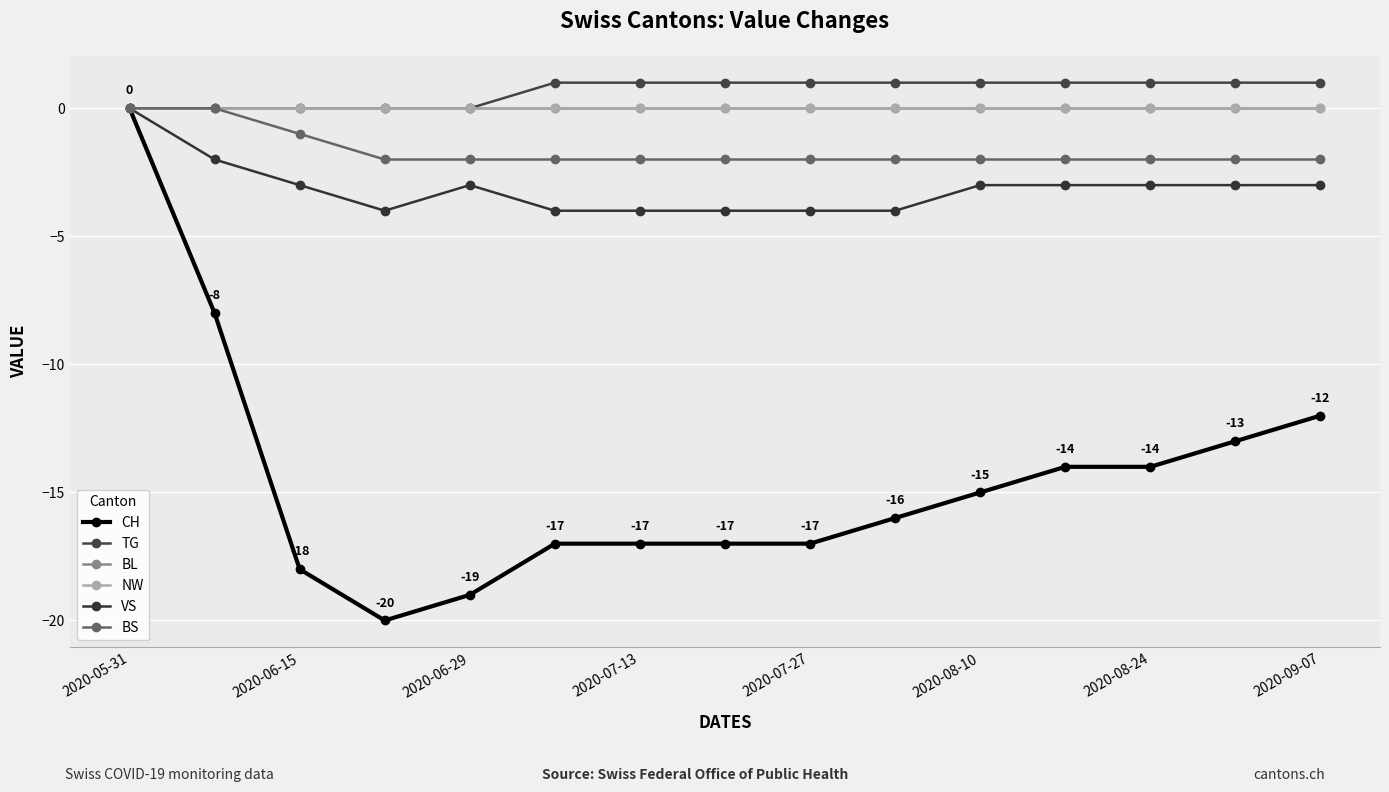

Does the chart have visible grid lines?

Yes